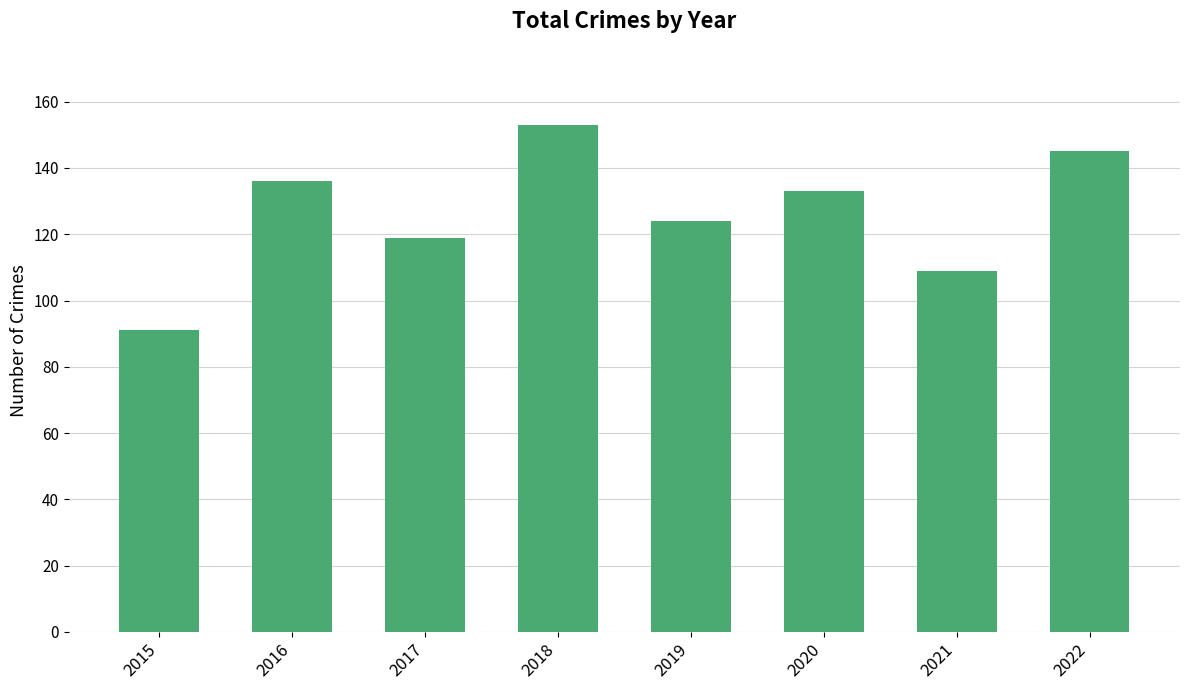

What is the difference between the values at 2018 and 2022?

8